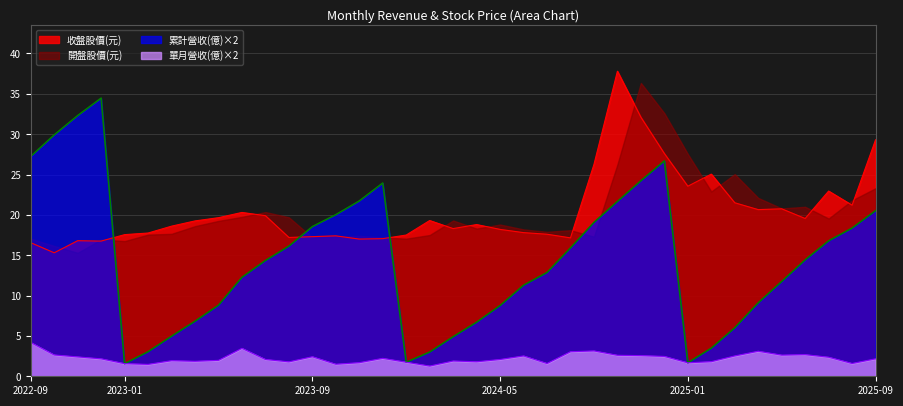

Read the 單月營收(億) value at 2025-05.

2.6